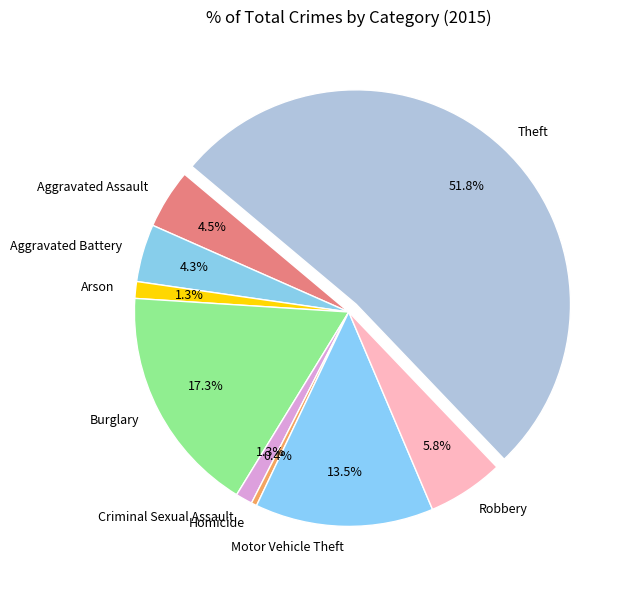

Which has a higher value, Motor Vehicle Theft or Arson?

Motor Vehicle Theft